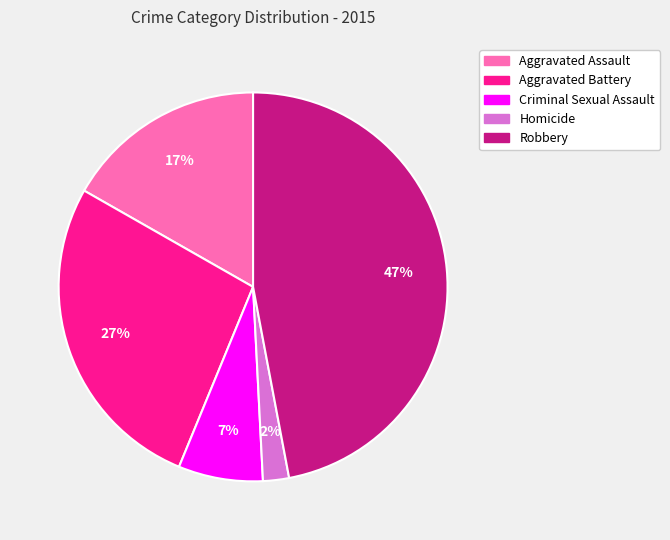

To the nearest percent, what portion does Aggravated Battery represent?

27%